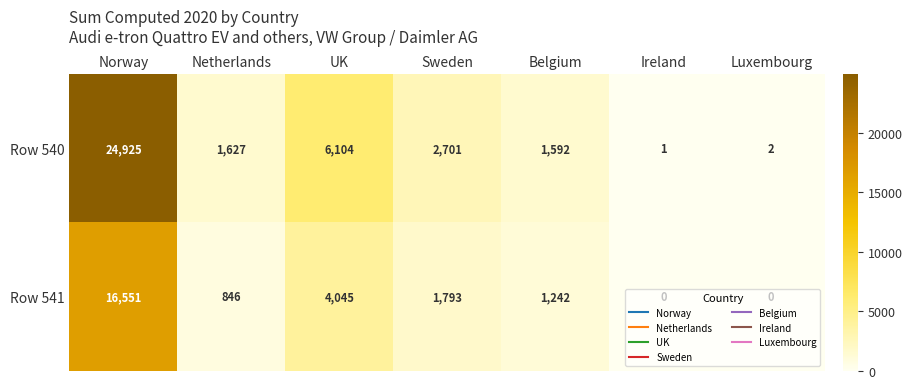

Read the Row 540 value at Netherlands, to the nearest 50.

1650